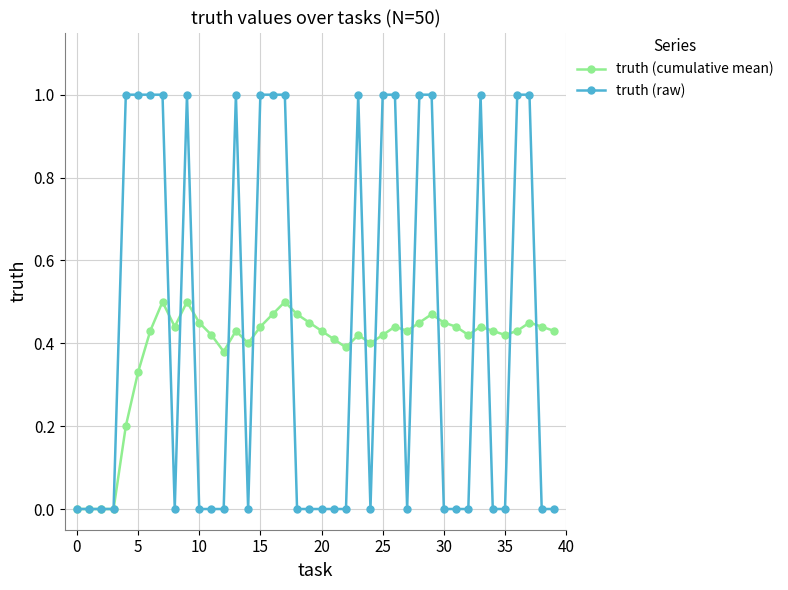

Which series has the largest range (max minus min)?

truth (raw)